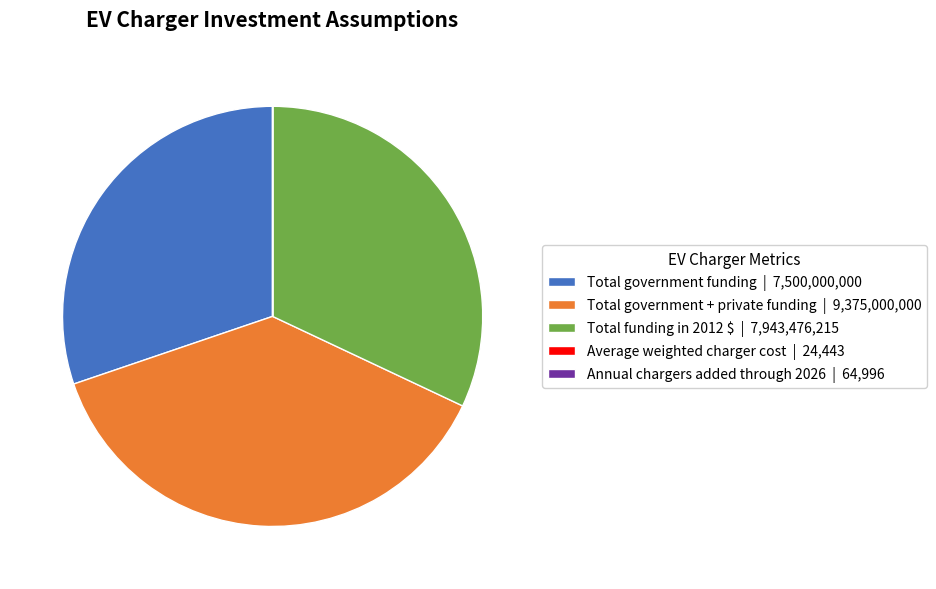

Approximately how many times larger is the value at Total funding in 2012 $ | 7,943,476,215 compared to Total government + private funding | 9,375,000,000?

0.8